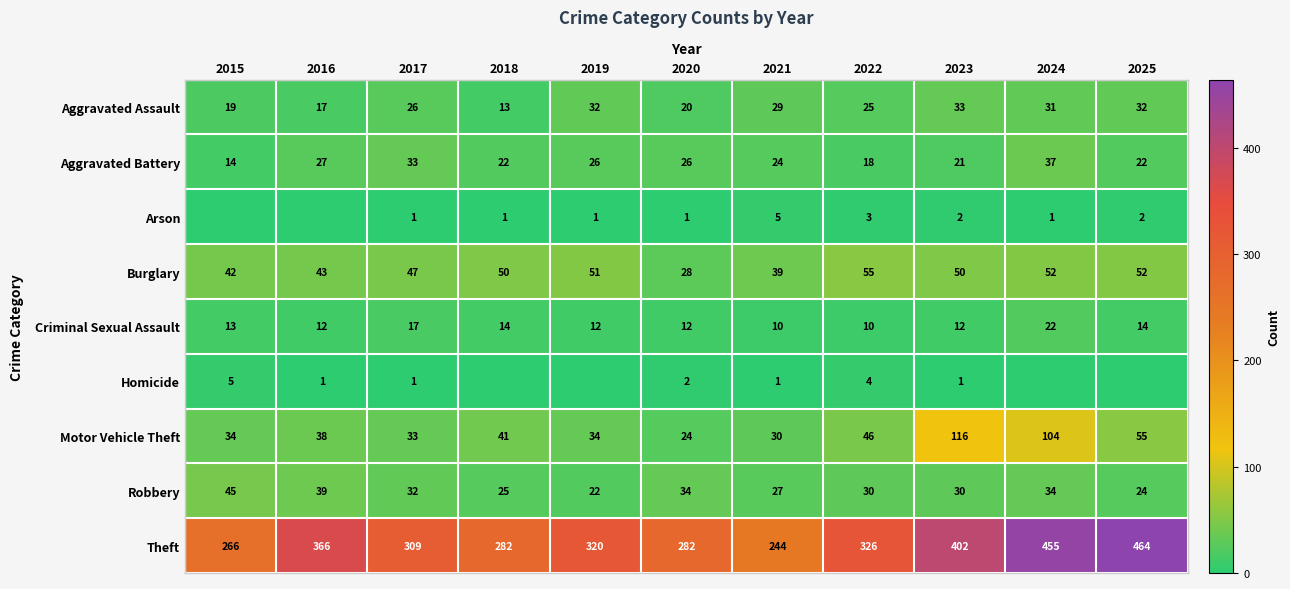

At which category does the chart reach its minimum across all series?

2015